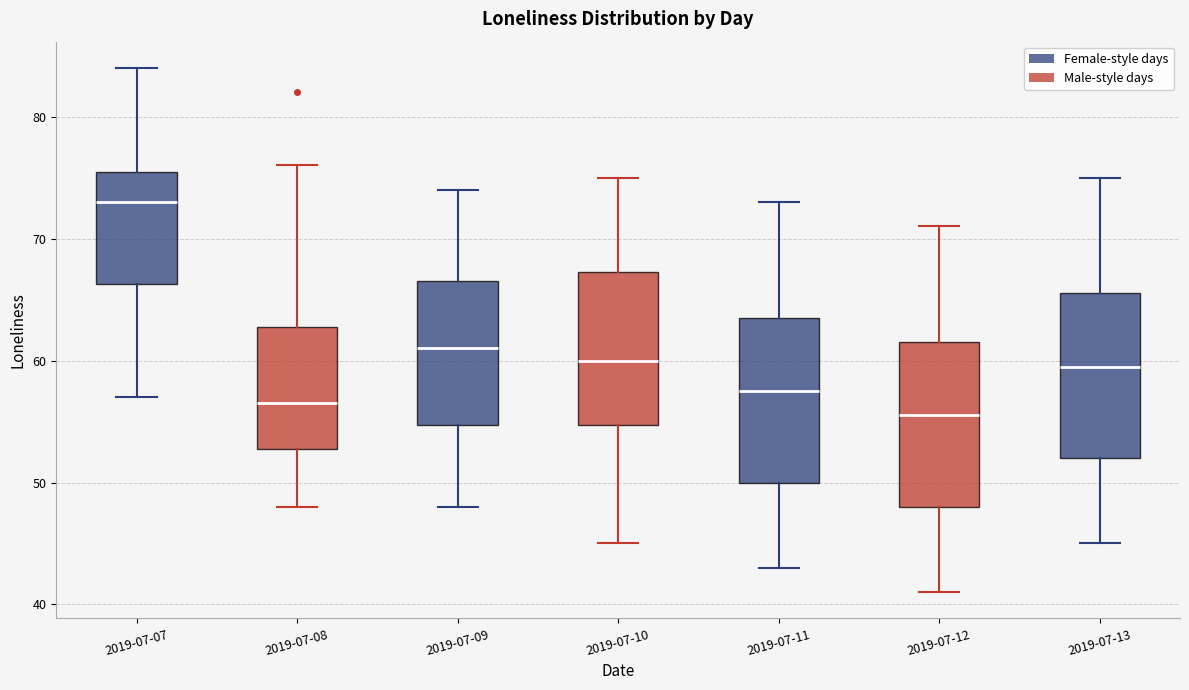

Where does the median line of the box for 2019-07-10 sit on the y-axis? The values are not printed on the chart, so give them approximately, as read against the axis.

60